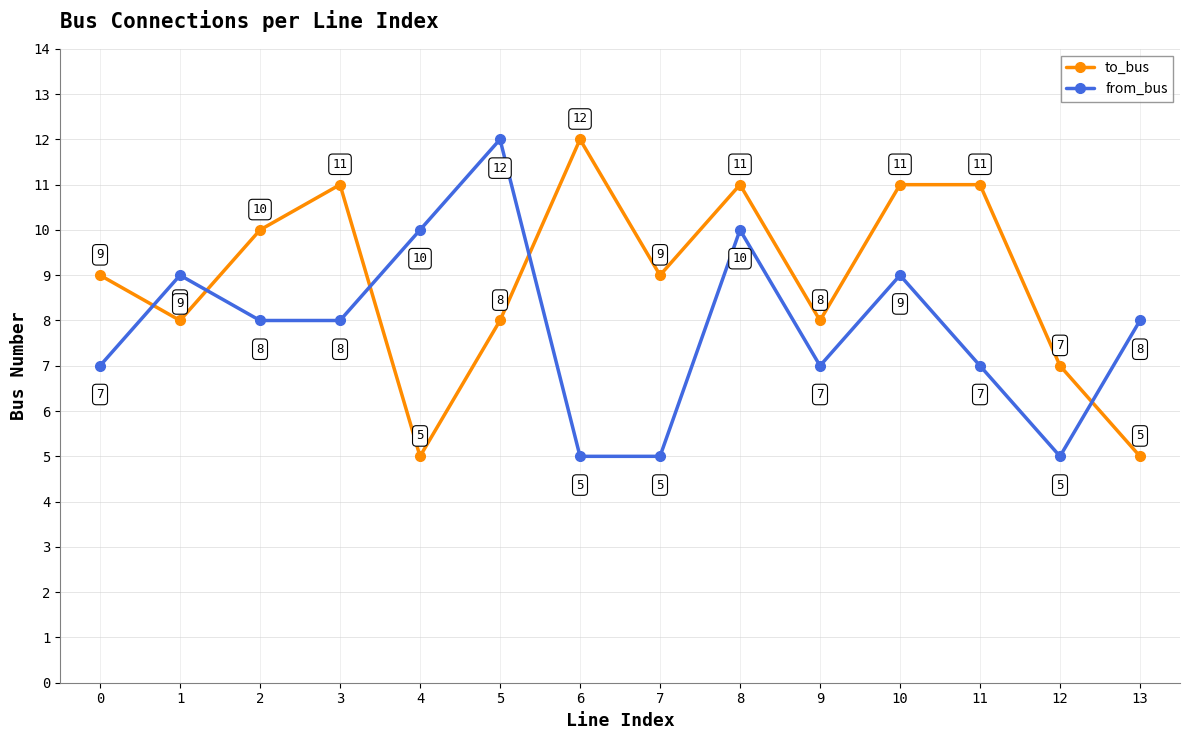

How many lines are shown in the chart?

2